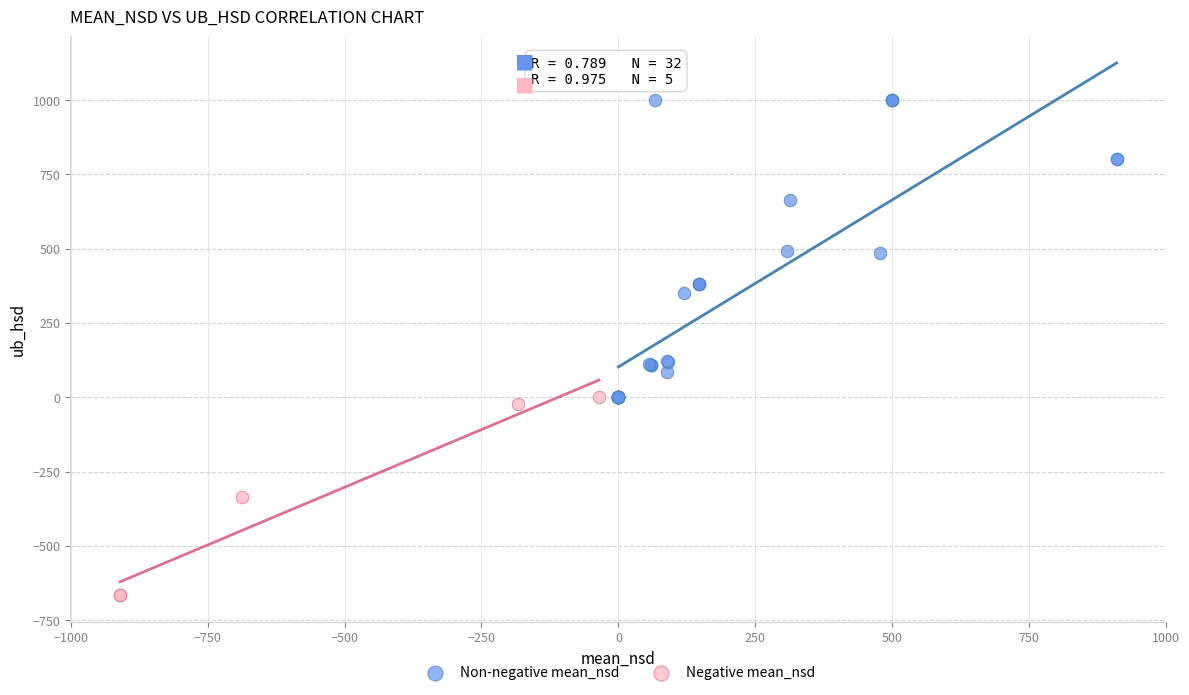

Which series reaches the minimum Y coordinate?

Negative mean_nsd